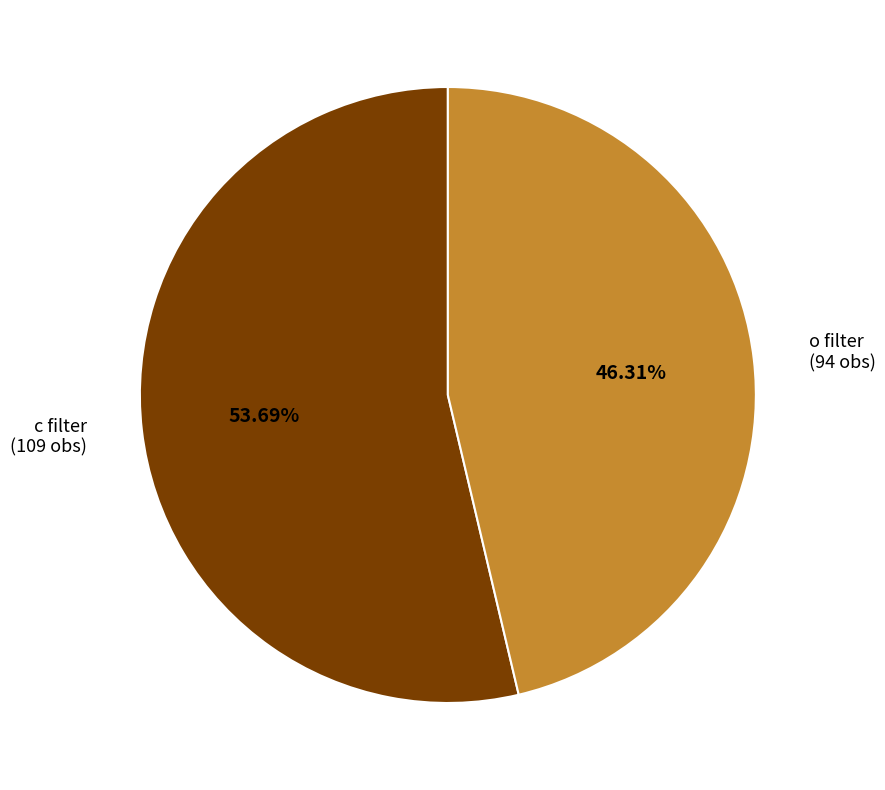

Rank the categories by value from lowest to highest.

o, c